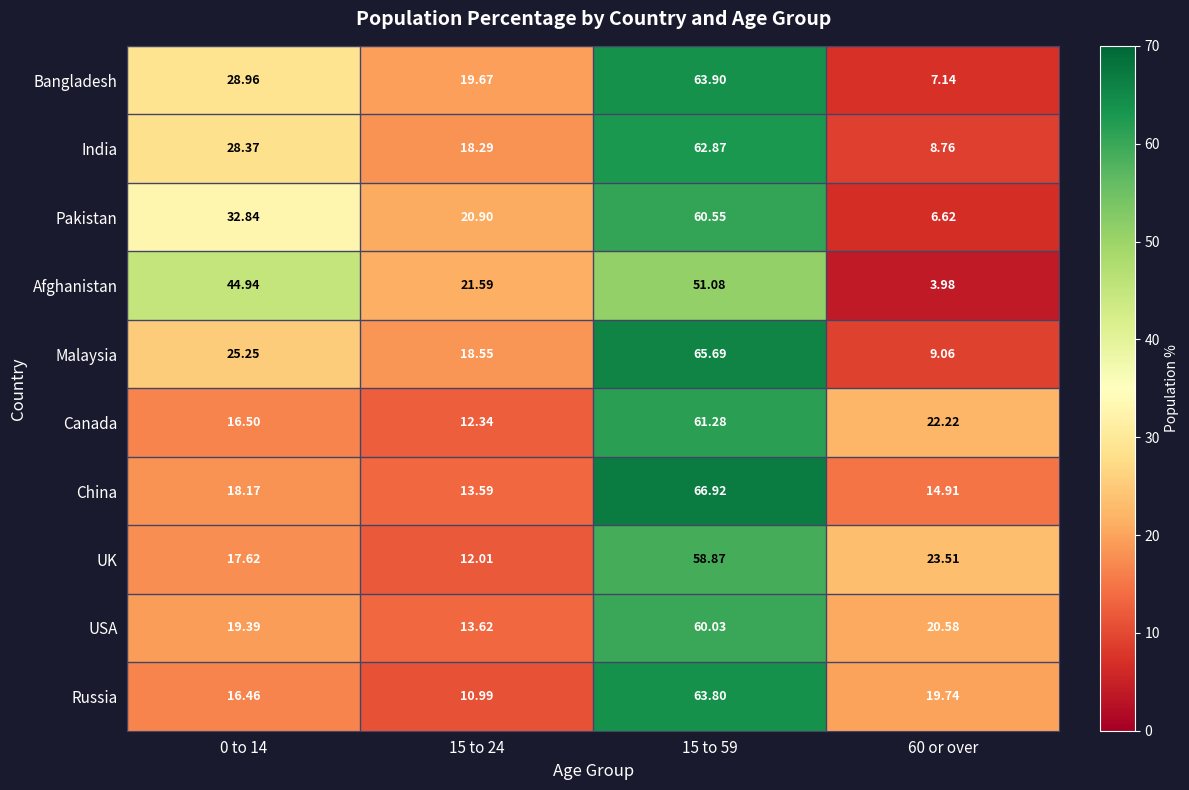

Which series has the largest total across all categories?

Afghanistan